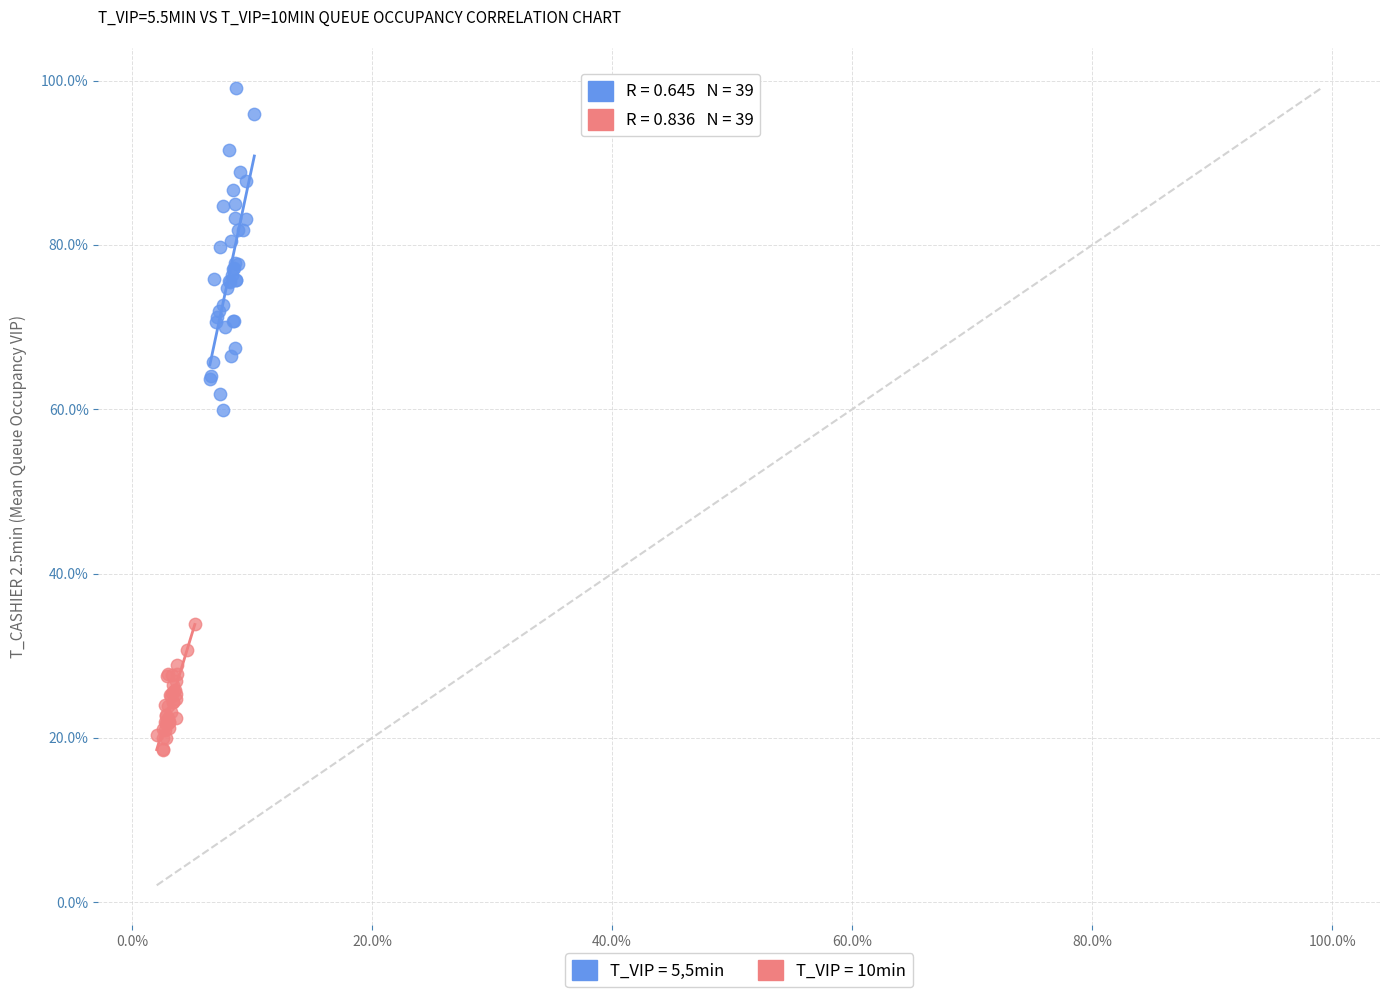

Which series reaches the minimum Y coordinate?

T_VIP = 10min